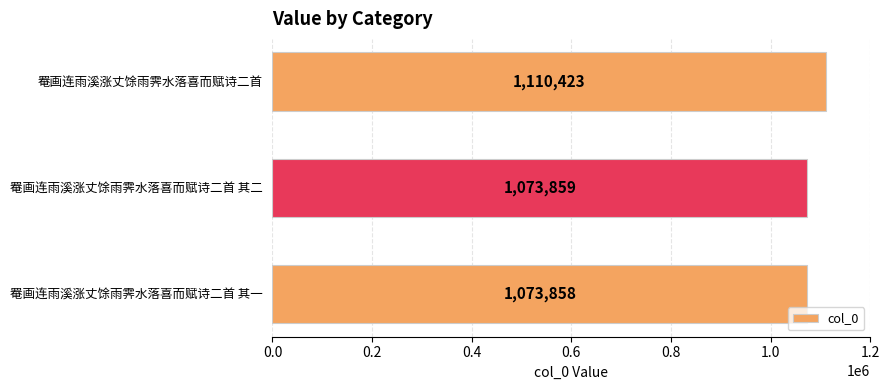

Rank the categories by value from lowest to highest.

罨画连雨溪涨丈馀雨霁水落喜而赋诗二首 其一, 罨画连雨溪涨丈馀雨霁水落喜而赋诗二首 其二, 罨画连雨溪涨丈馀雨霁水落喜而赋诗二首